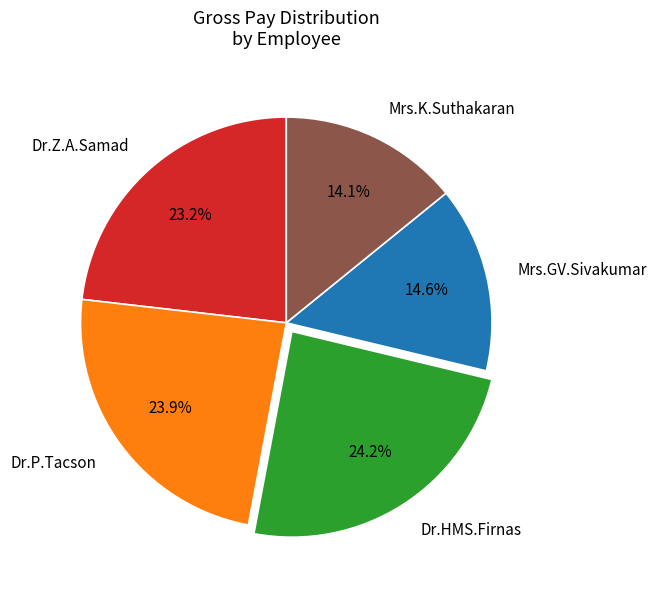

Is Dr.HMS.Firnas the majority of the pie?

No